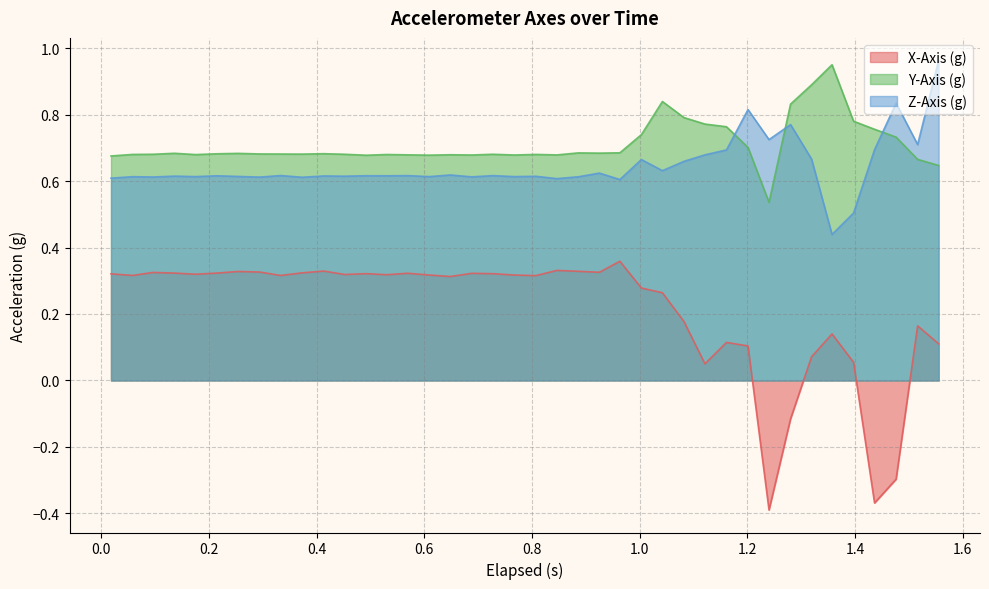

How many values in X-Axis (g) are below zero?

4